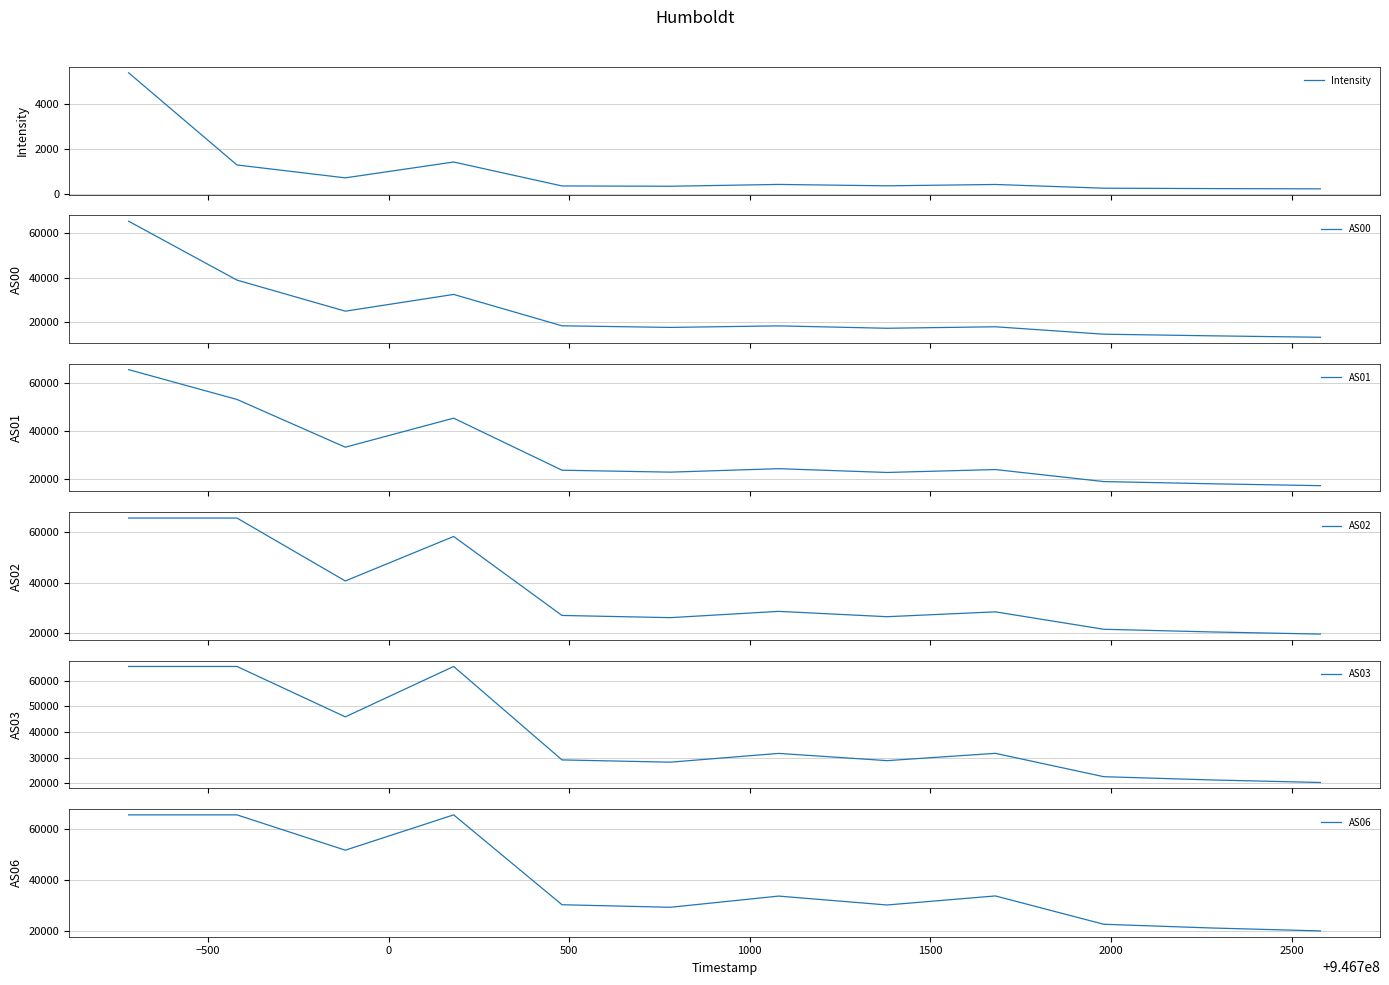

True or false: AS03 and AS01 cross at least once.

False